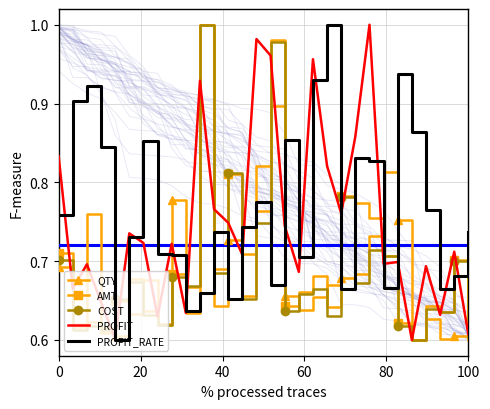

How many lines are shown in the chart?

5